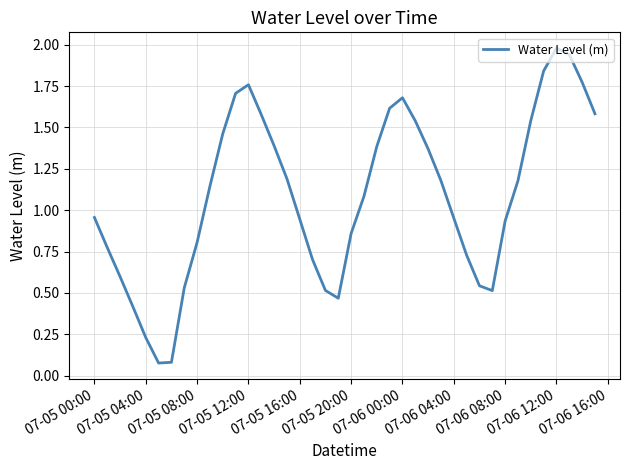

How many distinct data groups are displayed?

1